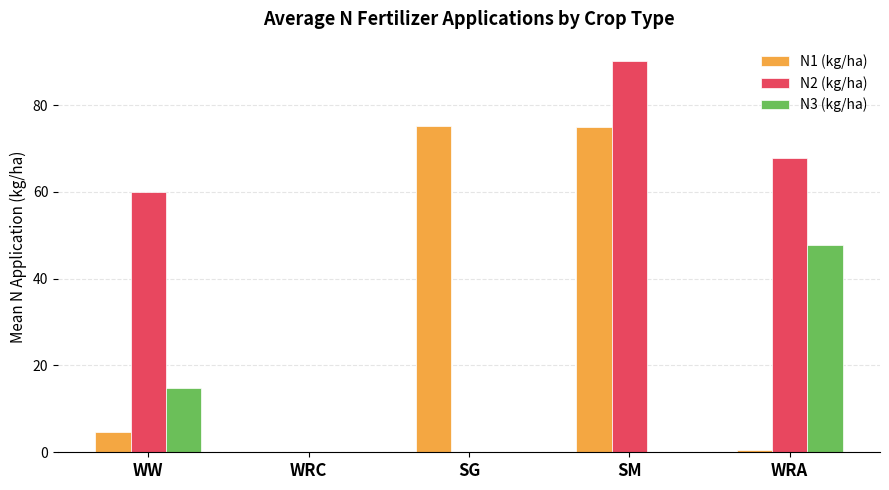

The value of N3 (kg/ha) at SM is 0.0. True or false?

True